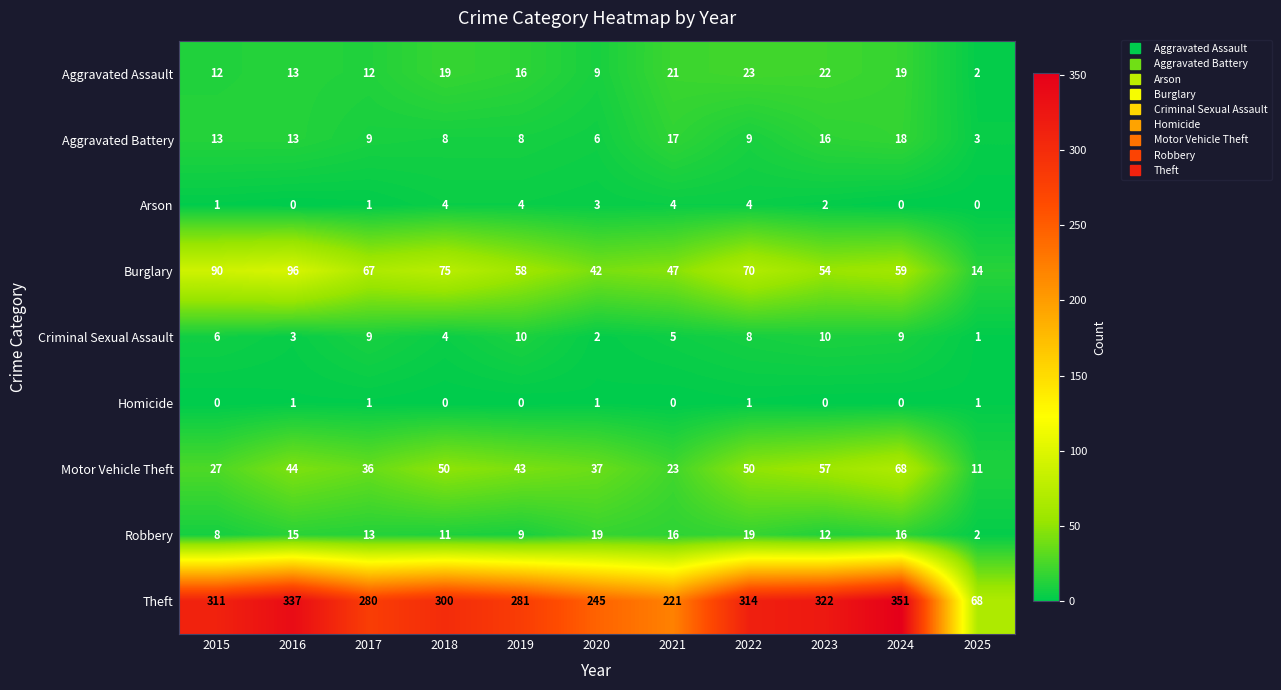

Between 2021 and 2024, which series saw the biggest shift?

Theft